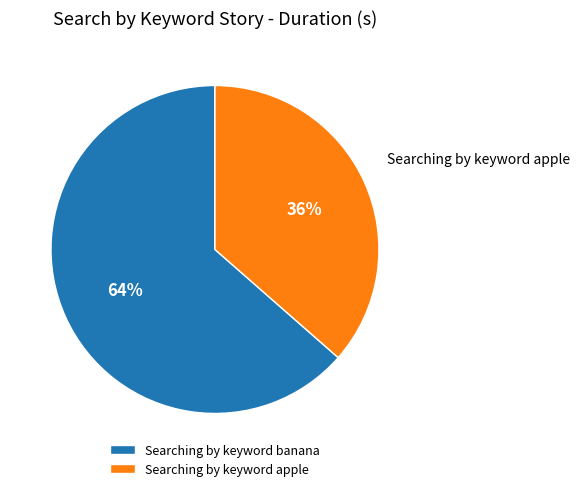

How many segments does this pie chart have?

2